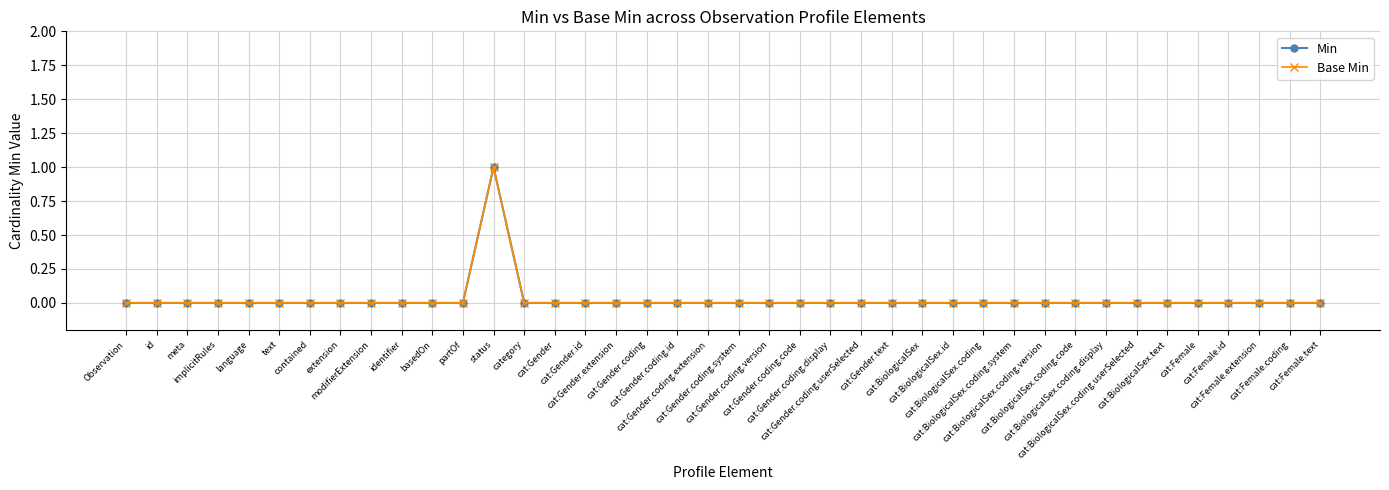

What position from the left is cat:Gender.coding.id?

19